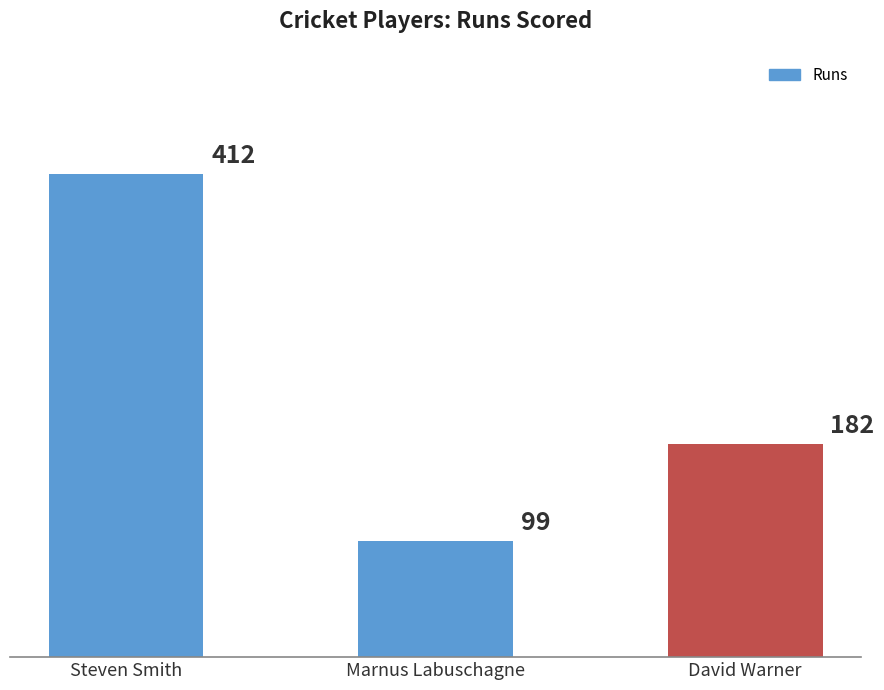

The chart shows a value of 591 at Steven Smith. True or false?

False